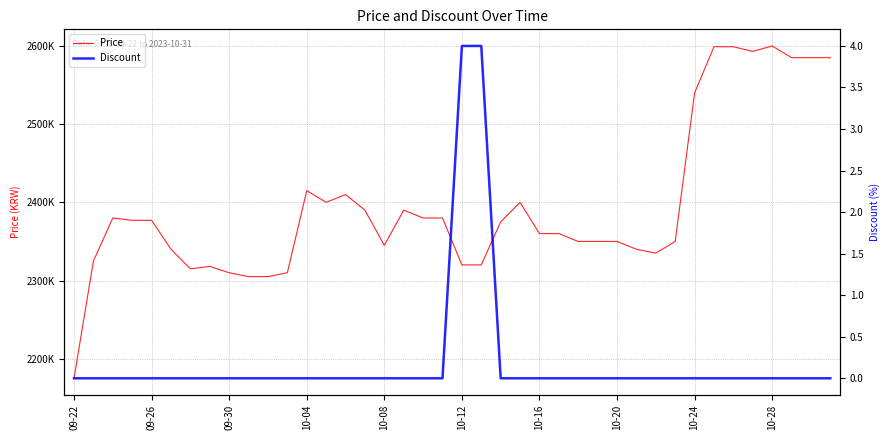

Where is Discount nearest to the value 2?

09-22